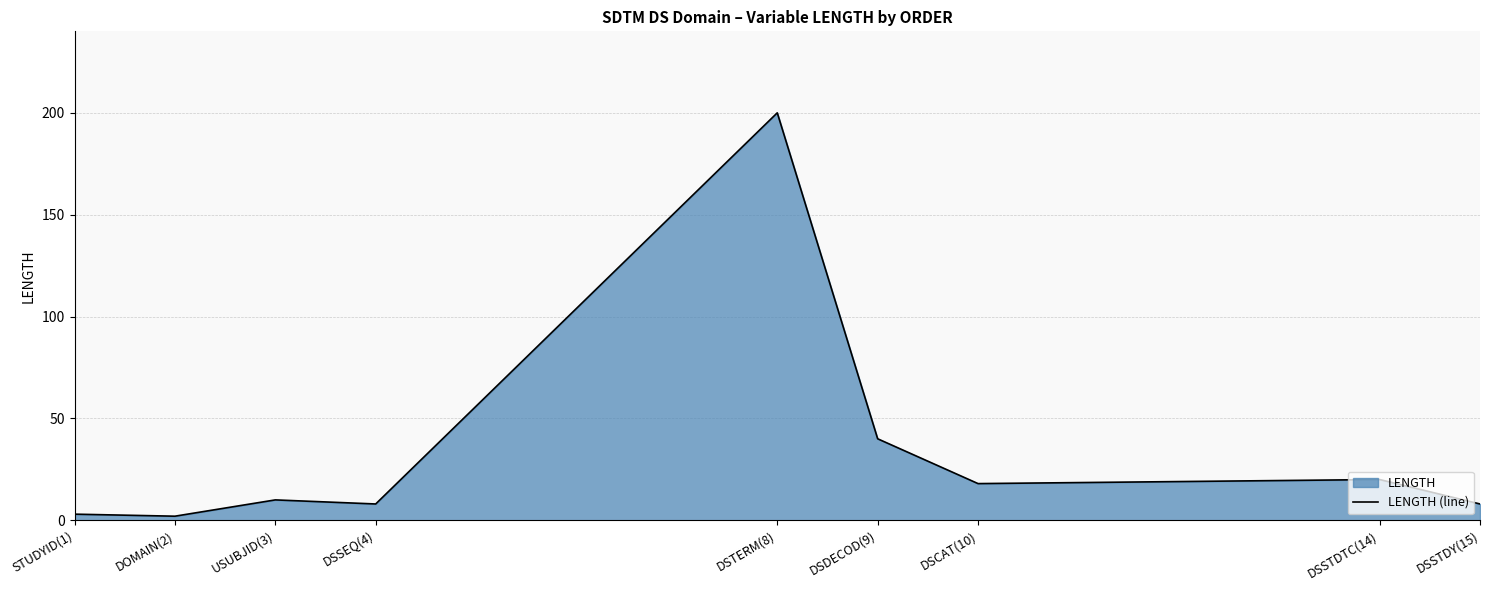

At which category does the chart reach its minimum across all series?

DOMAIN(2)